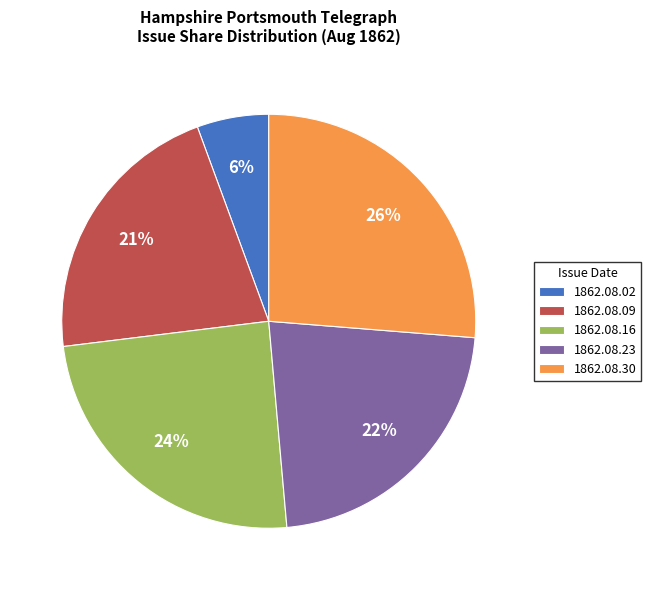

Count the number of slices in the pie.

5